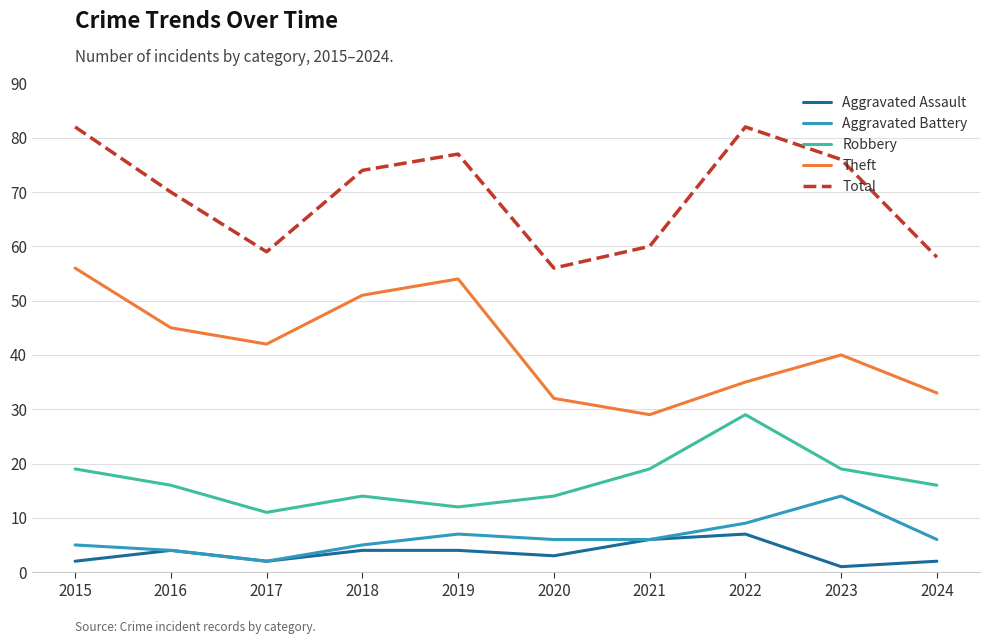

What is the maximum value shown in the chart?

82